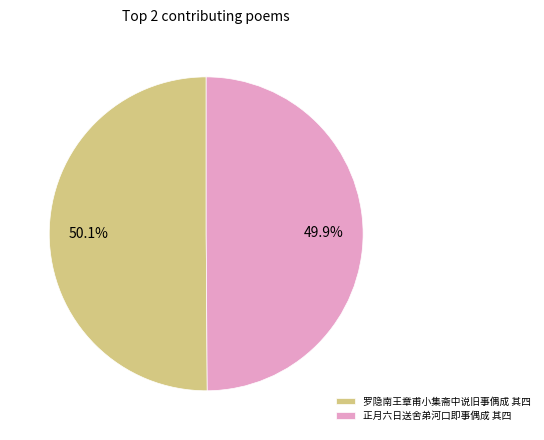

Approximately how many times larger is the value at 罗隐南王章甫小集斋中说旧事偶成 其四 compared to 正月六日送舍弟河口即事偶成 其四?

1.0